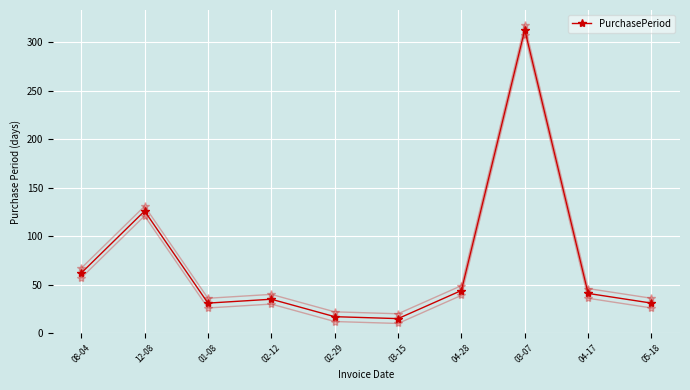

Count the number of values greater than 41.

4